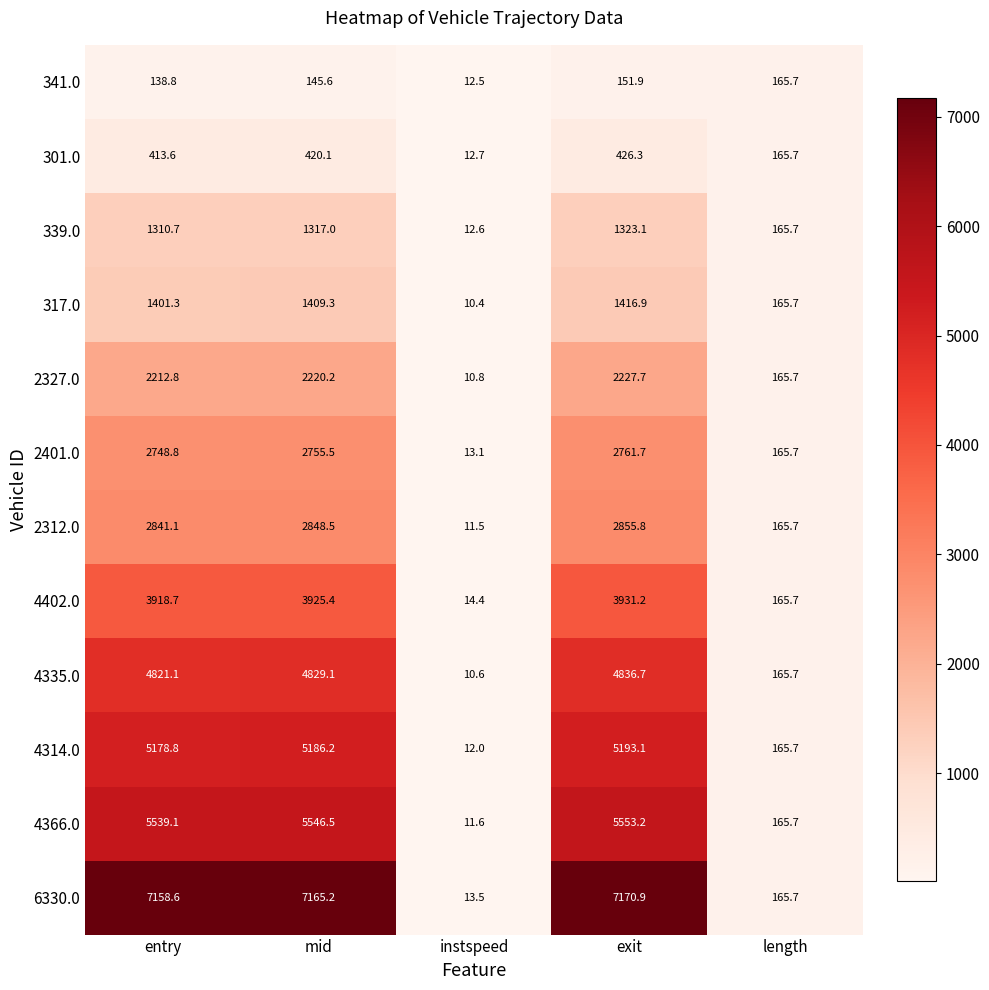

Where is 4335.0 nearest to the value 2423?

length